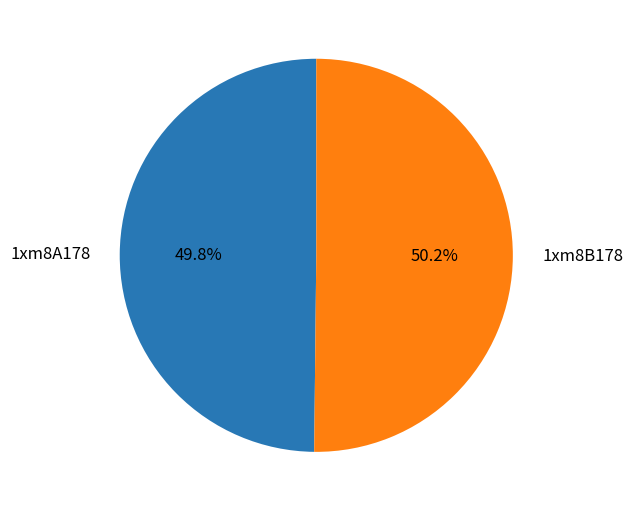

Approximately how many times larger is the value at 1xm8A178 compared to 1xm8B178?

1.0